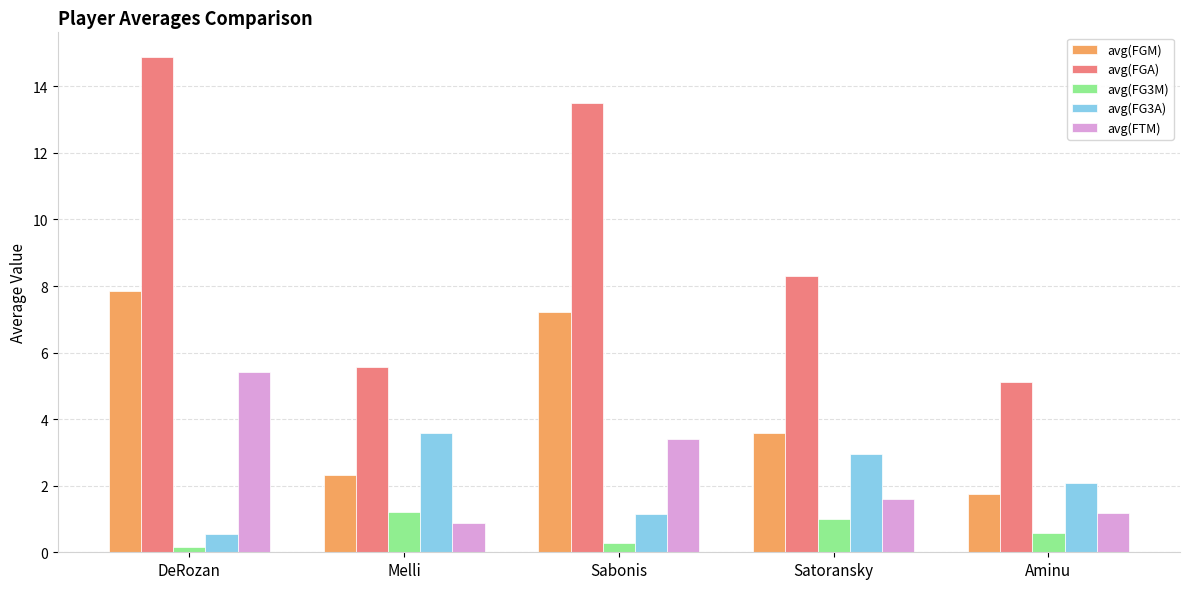

At which label is avg(FG3A) closest to 2?

Aminu